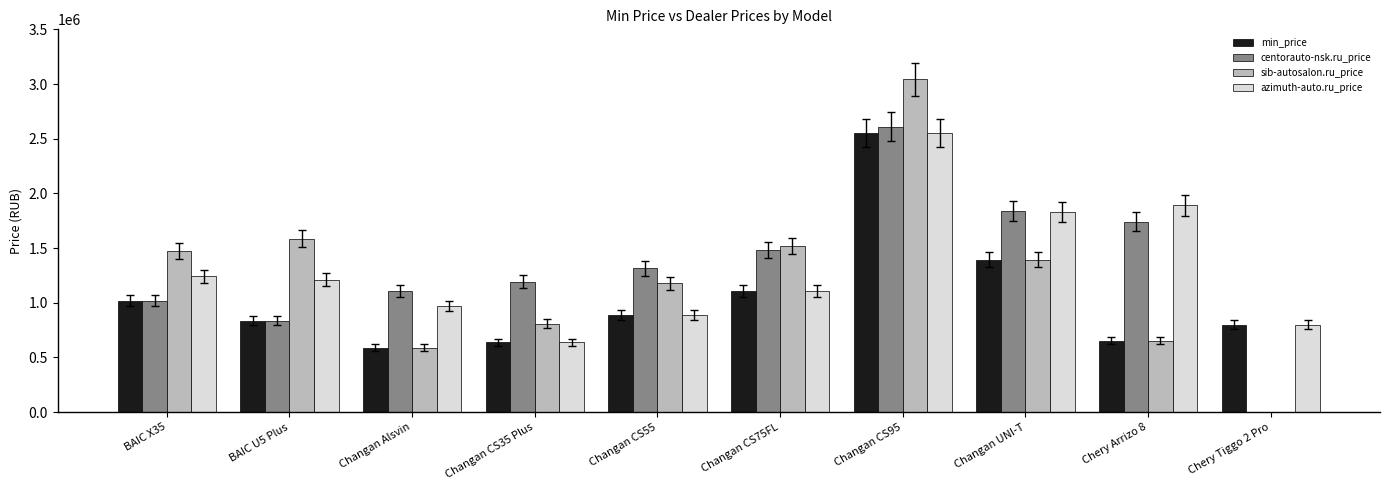

What is the highest value of the centorauto-nsk.ru_price series?

2609940.0